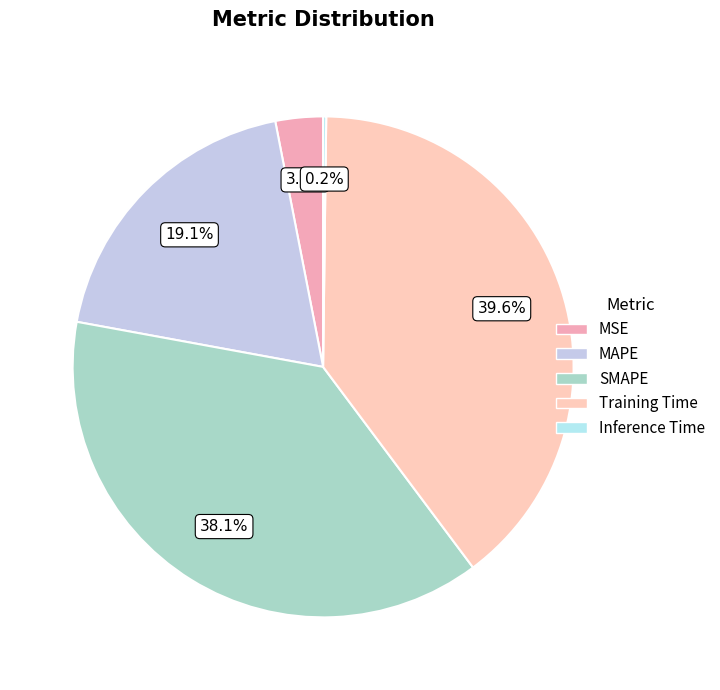

Count the number of slices in the pie.

5